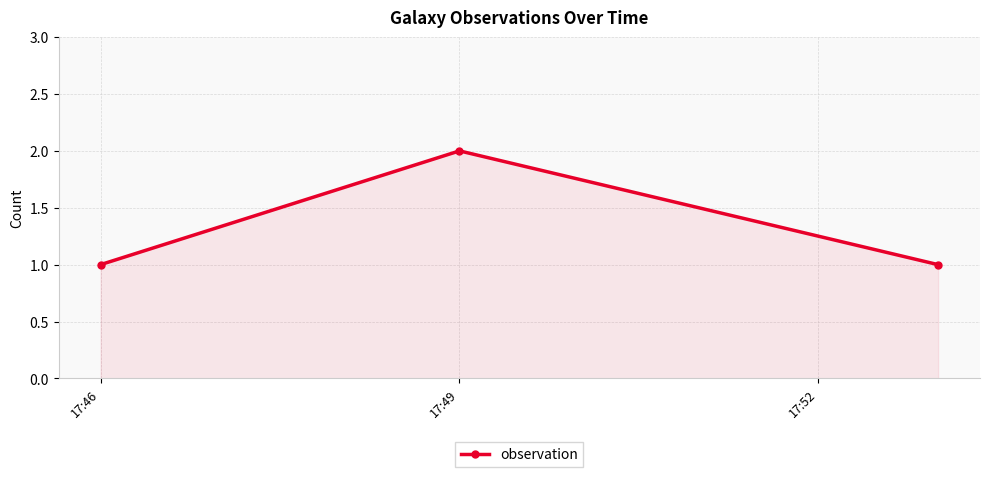

What is the sum of all values?

4